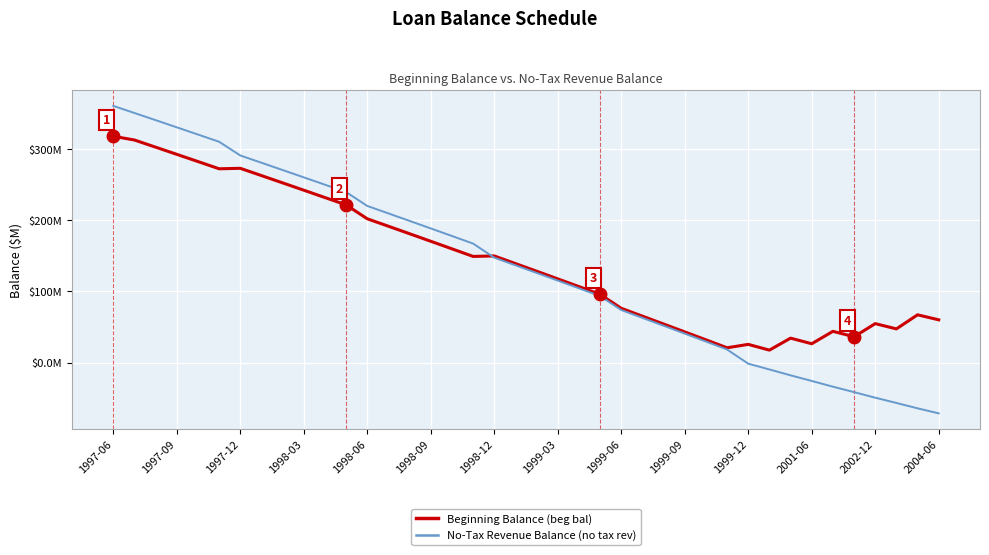

Does the chart display data point markers on the line(s)?

No